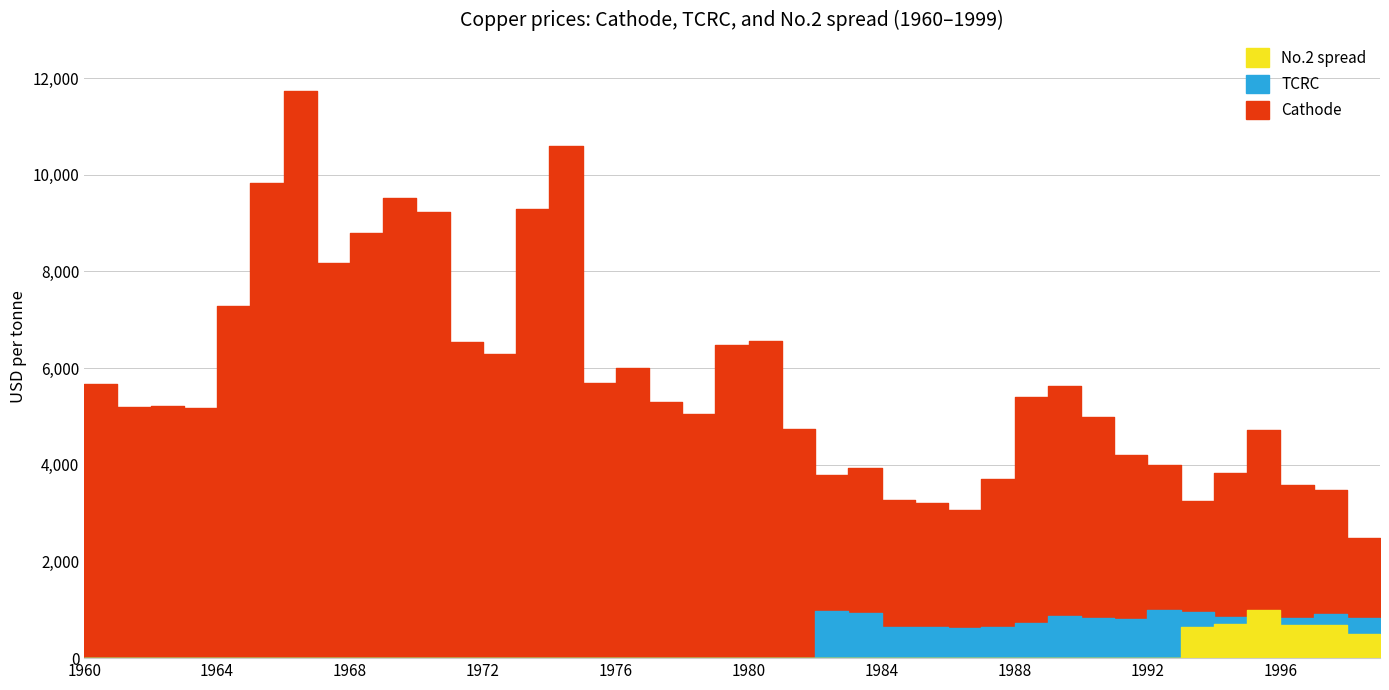

Where is the first local minimum for TCRC?

1984